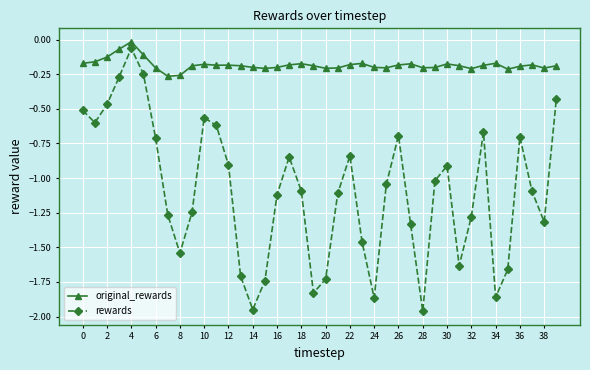

True or false: original_rewards and rewards cross at least once.

False